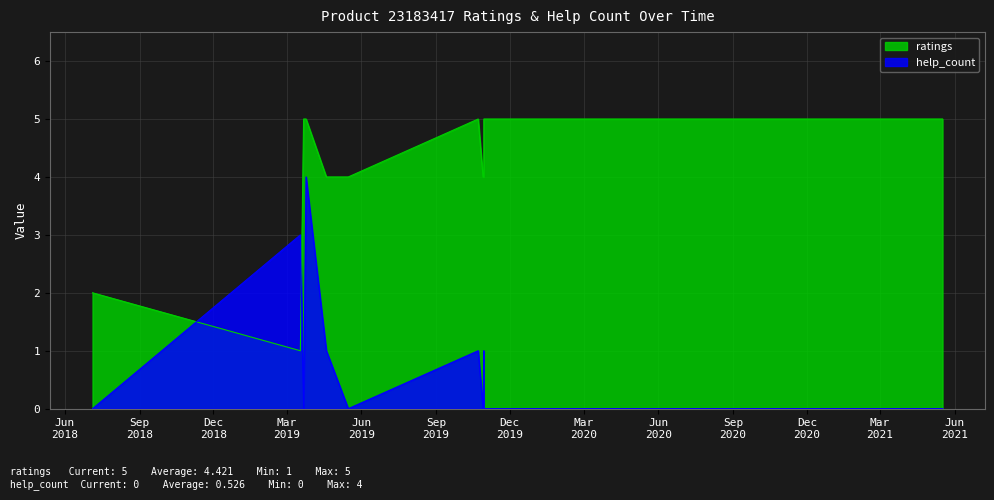

What is the difference between the highest and lowest values at 2021.01.19?

5